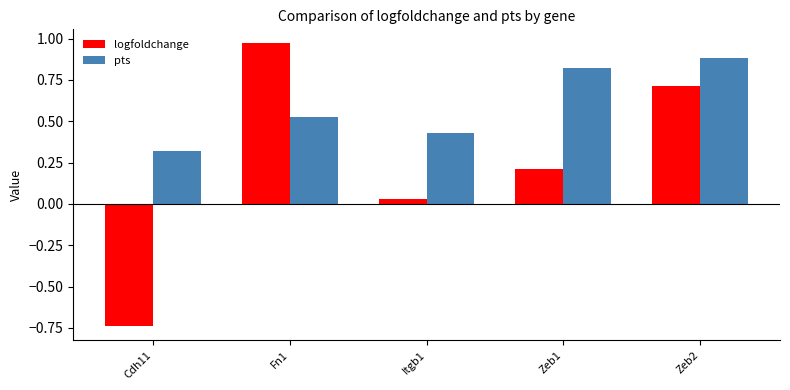

Which category has the lowest value in the pts series?

Cdh11